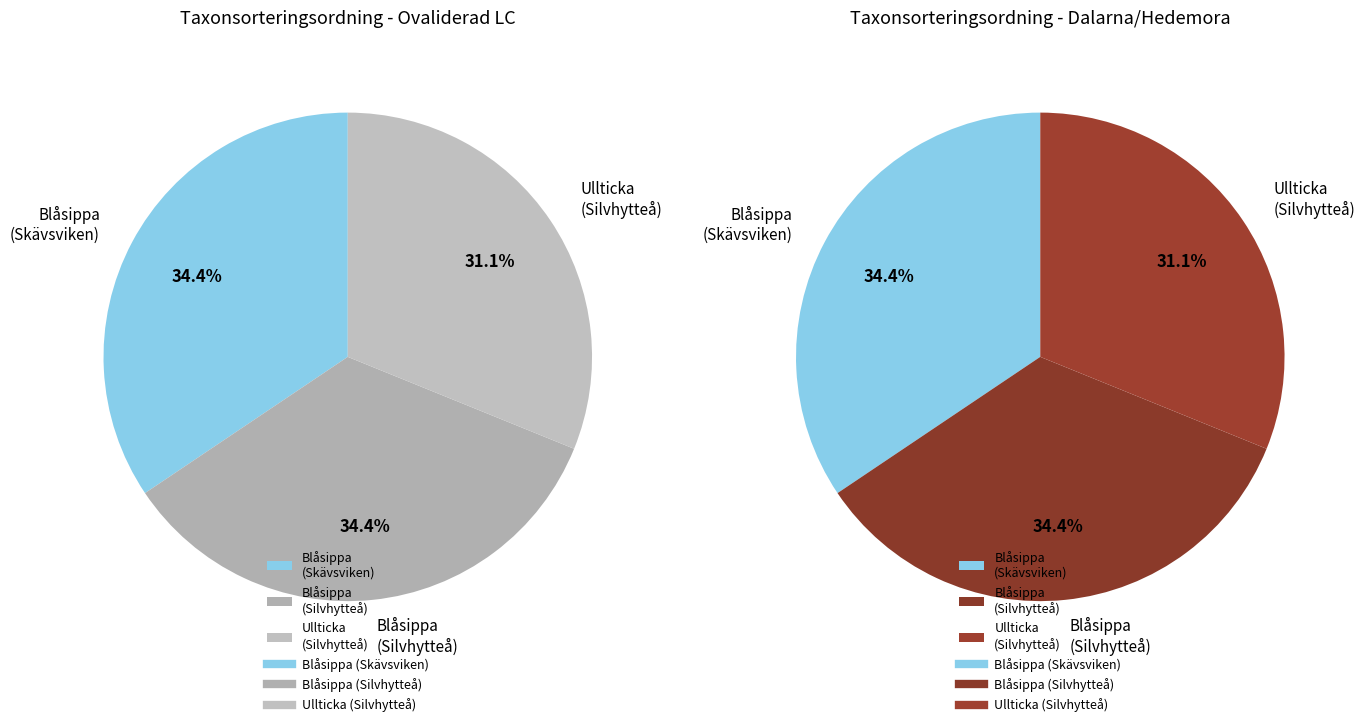

To the nearest percent, what portion does Ullticka (NT) - Silvhytteå represent?

31%